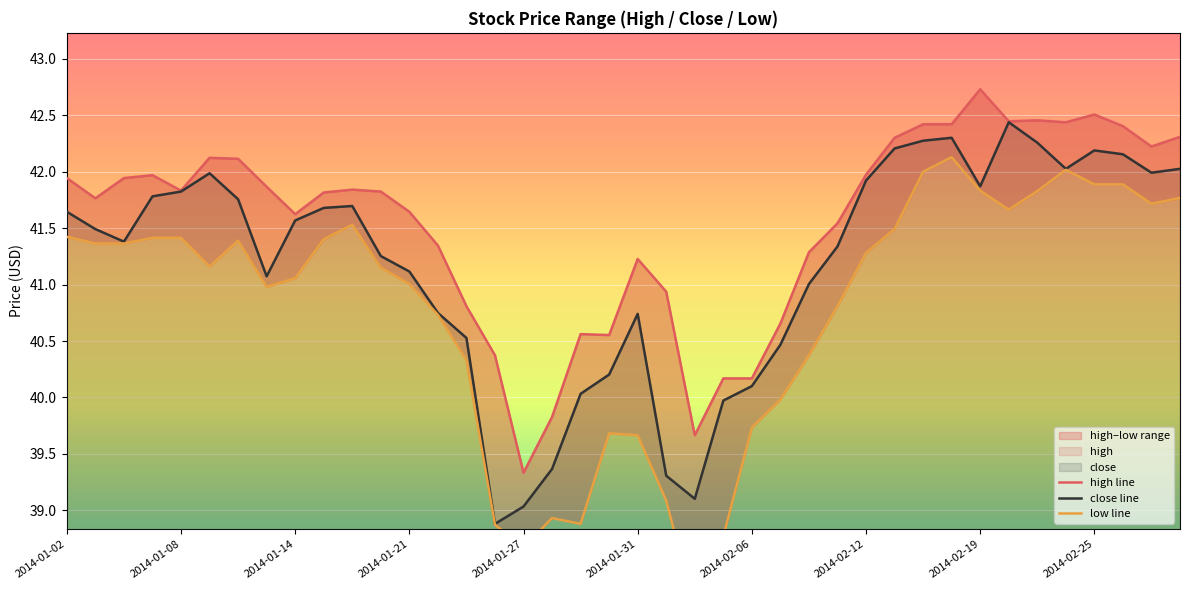

True or false: low line and high line intersect in this chart.

False